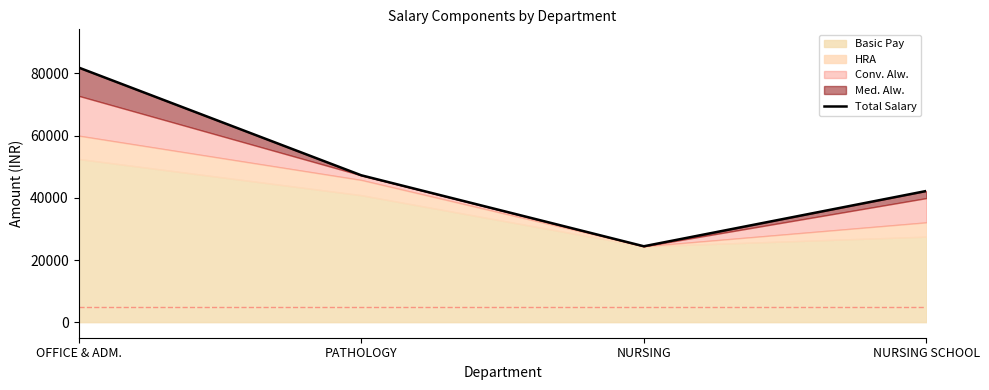

True or false: there are more than 1 points higher than both neighbors.

False